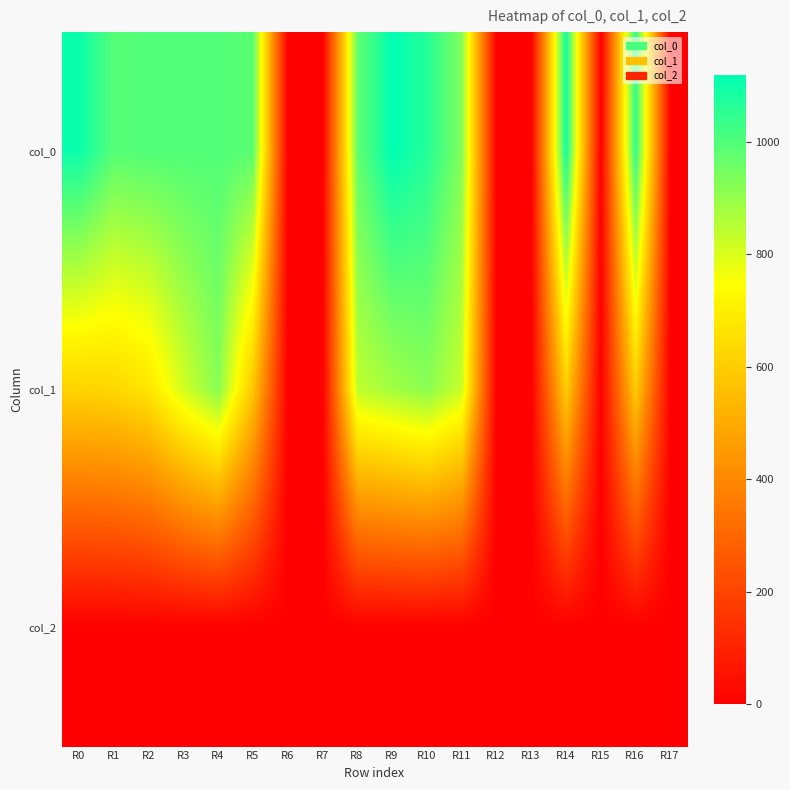

Reading left to right, what are all the values shown in this chart?

col_0: R0=1103.3	R1=993.3	R2=1000.0	R3=1000.0	R4=1000.0	R5=986.7	R6=0.0	R7=0.0	R8=973.3	R9=1120.0	R10=1066.7	R11=930.0	R12=0.0	R13=0.0	R14=1096.7	R15=0.0	R16=1050.0	R17=0.0
col_1: R0=621.0	R1=631.1	R2=675.0	R3=813.4	R4=921.4	R5=580.5	R6=0.0	R7=0.0	R8=840.4	R9=880.9	R10=918.0	R11=826.9	R12=0.0	R13=0.0	R14=604.1	R15=0.0	R16=597.4	R17=0.0
col_2: R0=2.0	R1=2.0	R2=2.0	R3=2.0	R4=2.0	R5=2.0	R6=0.0	R7=0.0	R8=2.0	R9=2.0	R10=2.0	R11=2.0	R12=0.0	R13=0.0	R14=2.0	R15=0.0	R16=2.0	R17=0.0